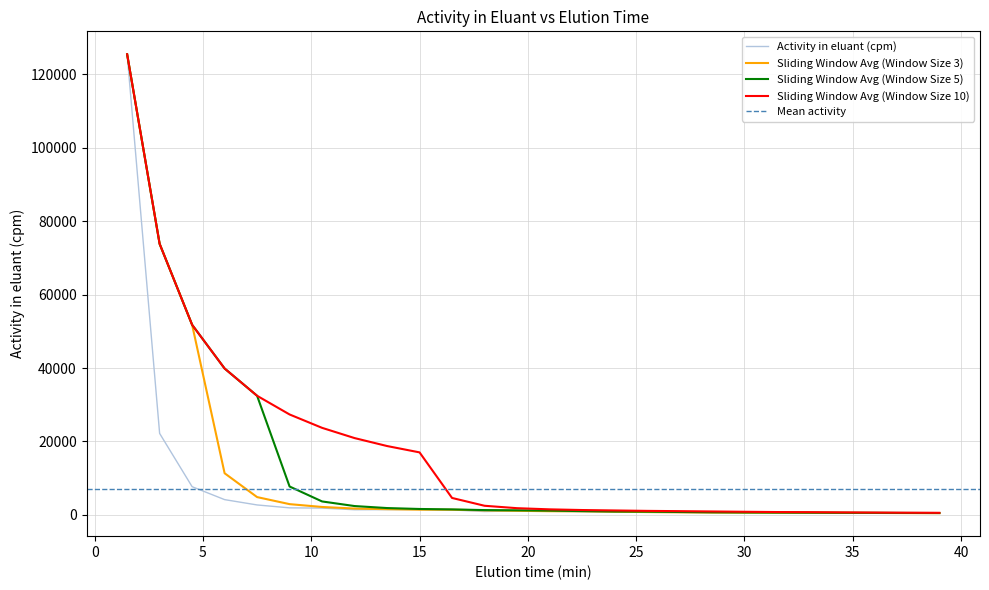

True or false: the data has more than 0 interior local peaks.

True